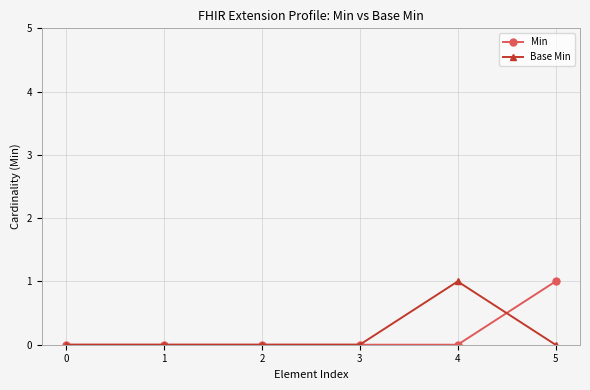

Rank the series at 5 from highest to lowest value.

Min, Base Min